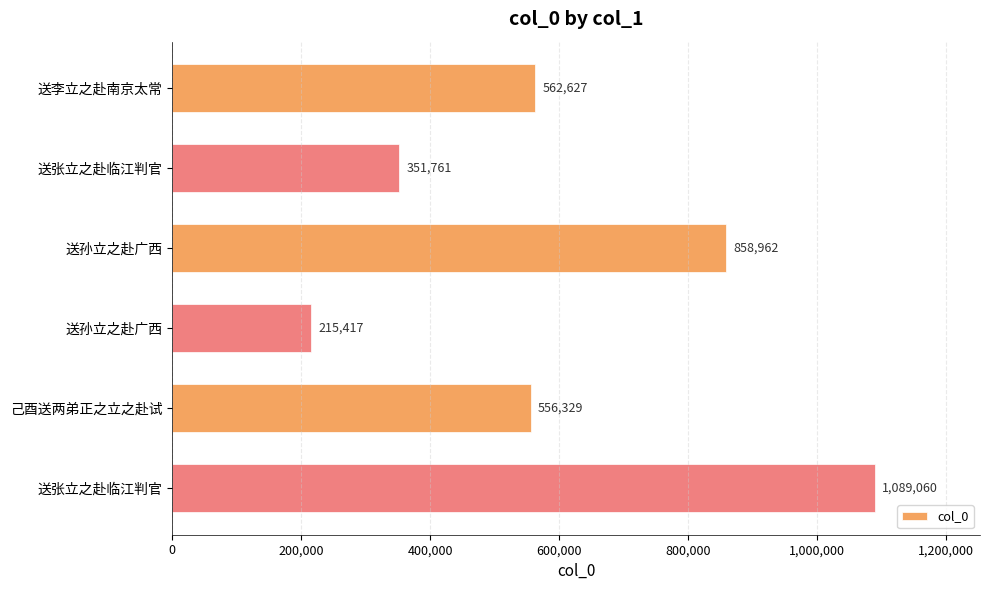

Are the bars horizontal?

Yes